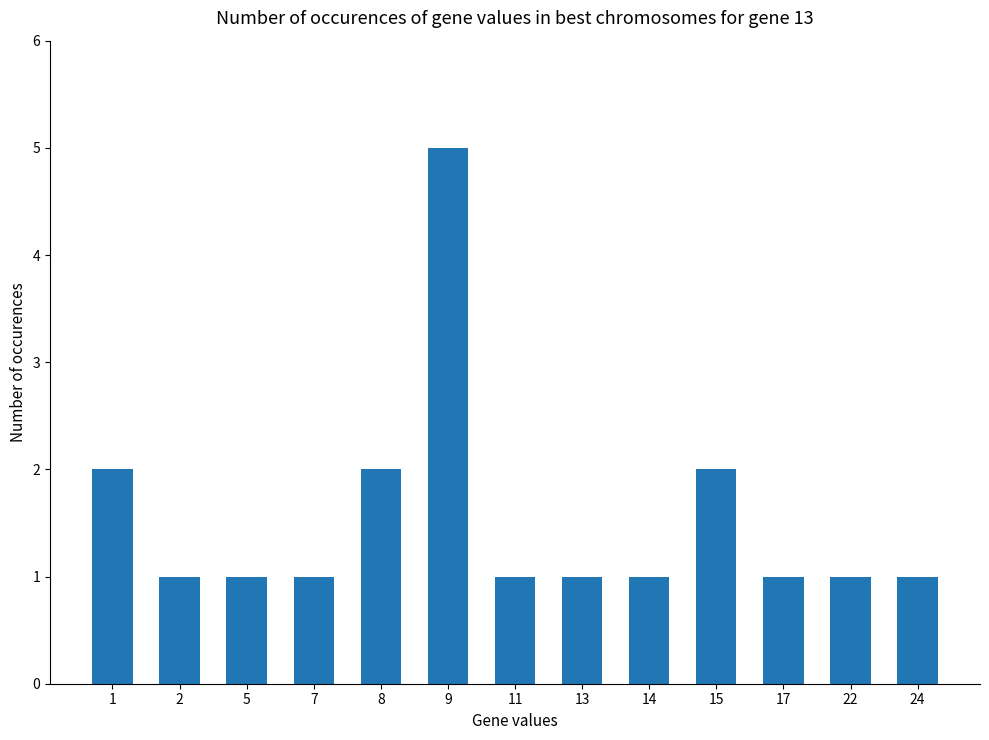

What is the value of the 5th bar from the left?

2